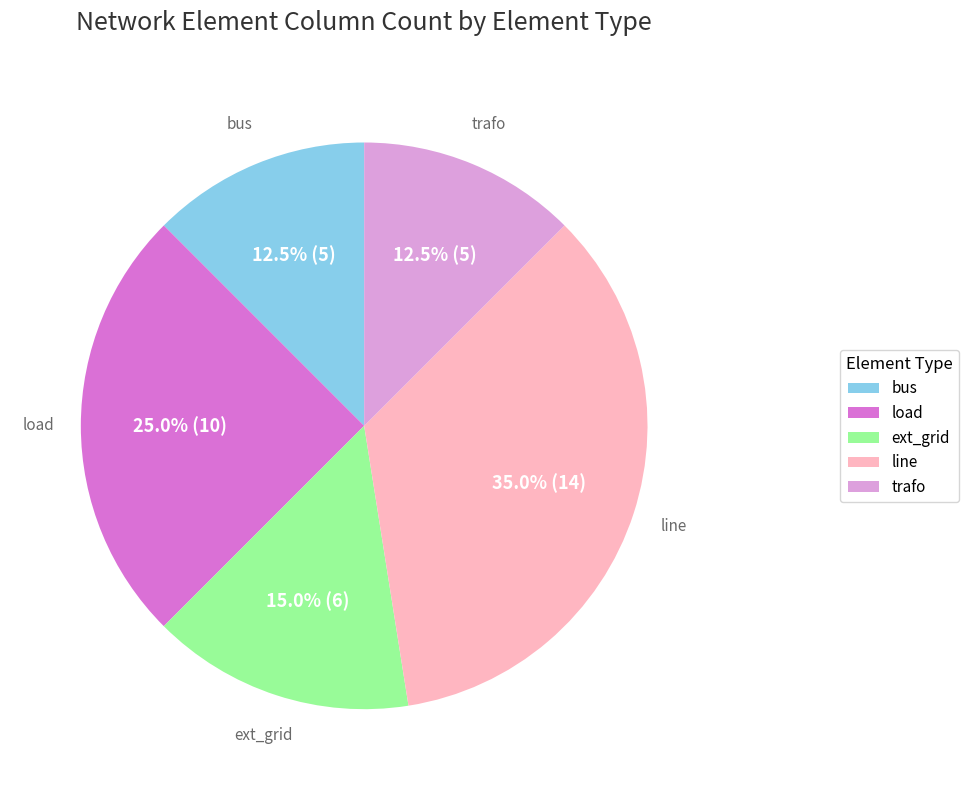

What portion of the pie excludes bus?

87.5%